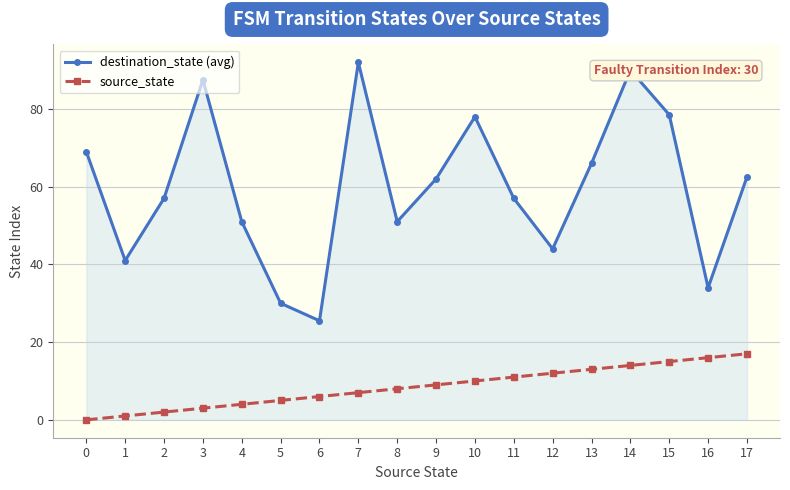

What is the value of the destination_state (avg) point at the 5th from the left?

51.0